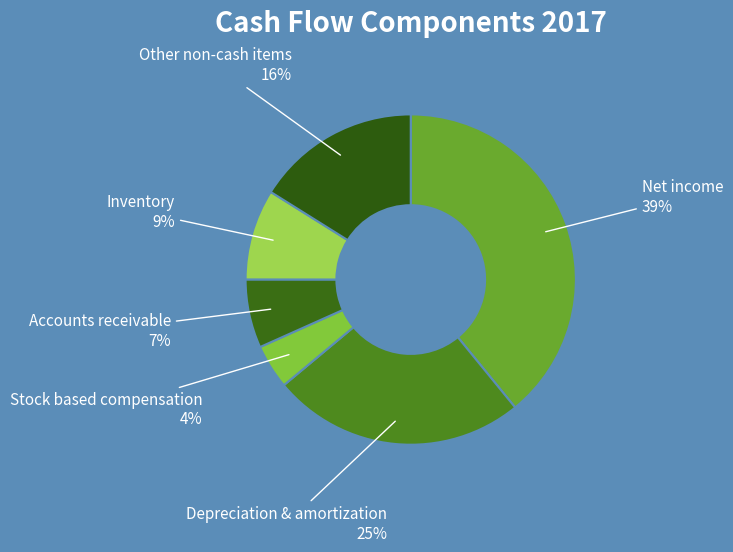

Which slice is the smallest?

Stock based compensation